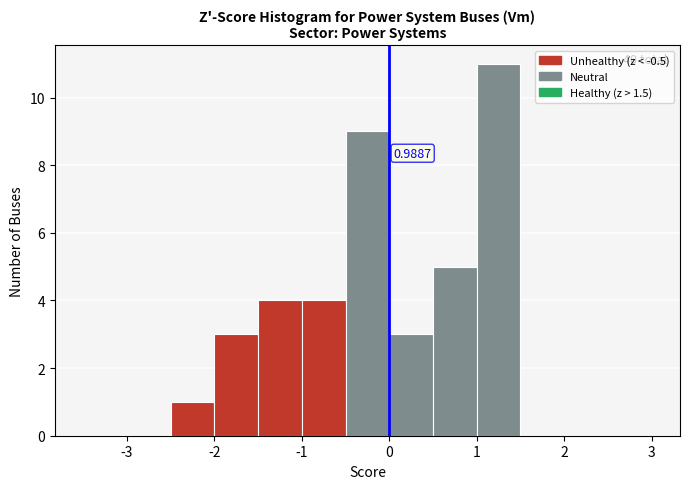

Over which range of the x-axis is the bar tallest?

1.0 to 1.5